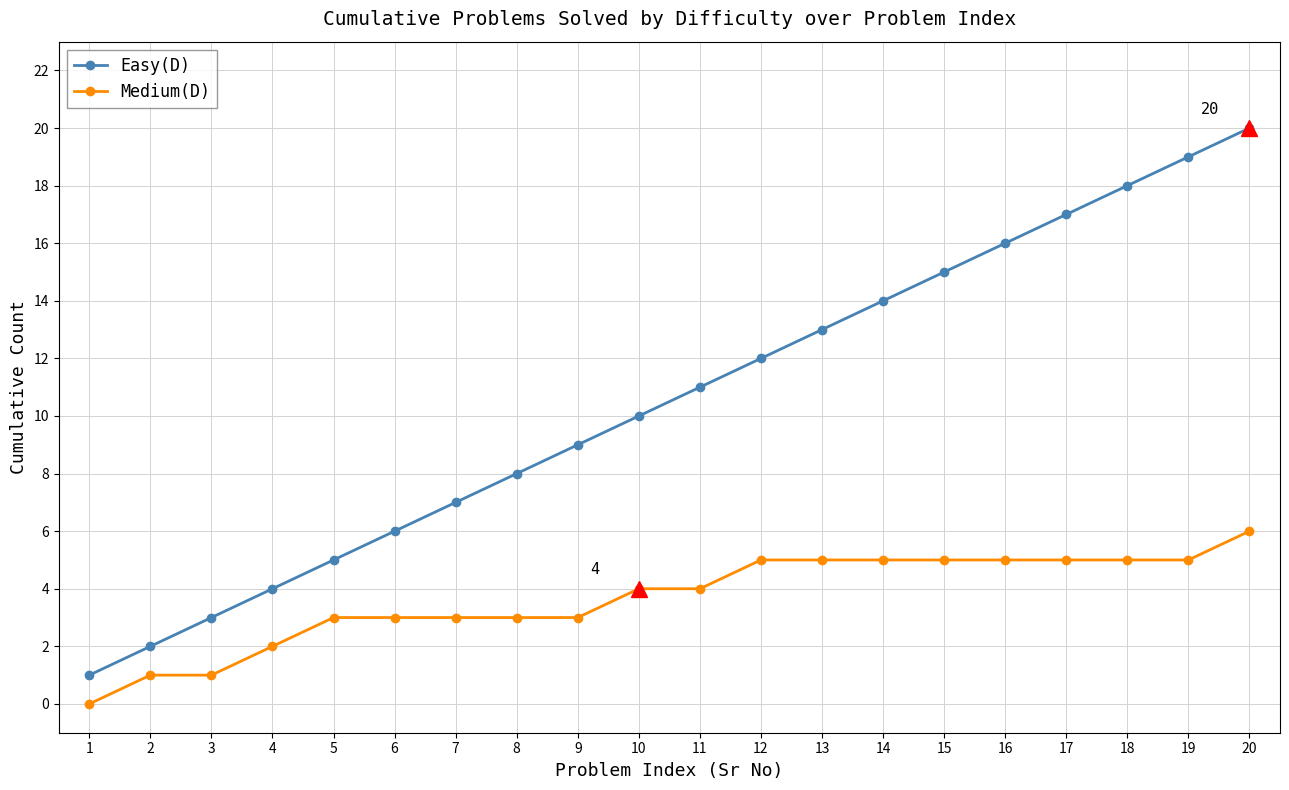

At which category is the sum across all series the highest?

20